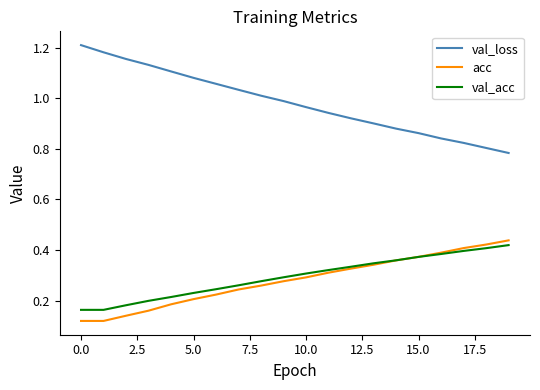

Which series has the widest spread of values?

val_loss